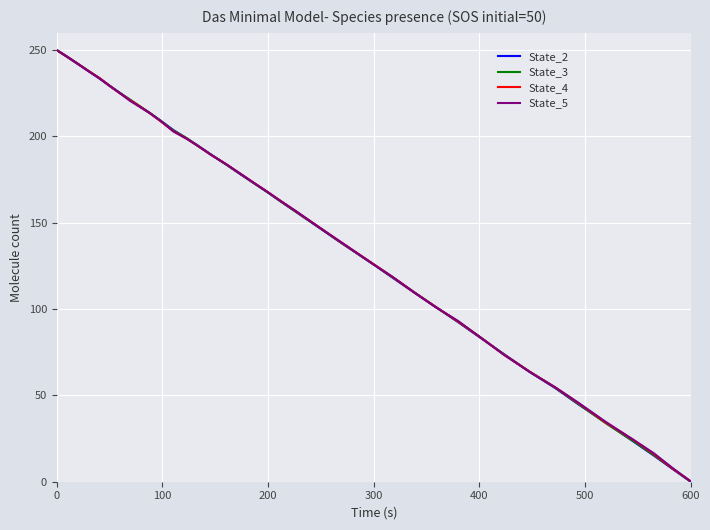

What is the difference between the maximum and minimum values in the State_3 series?

249.9